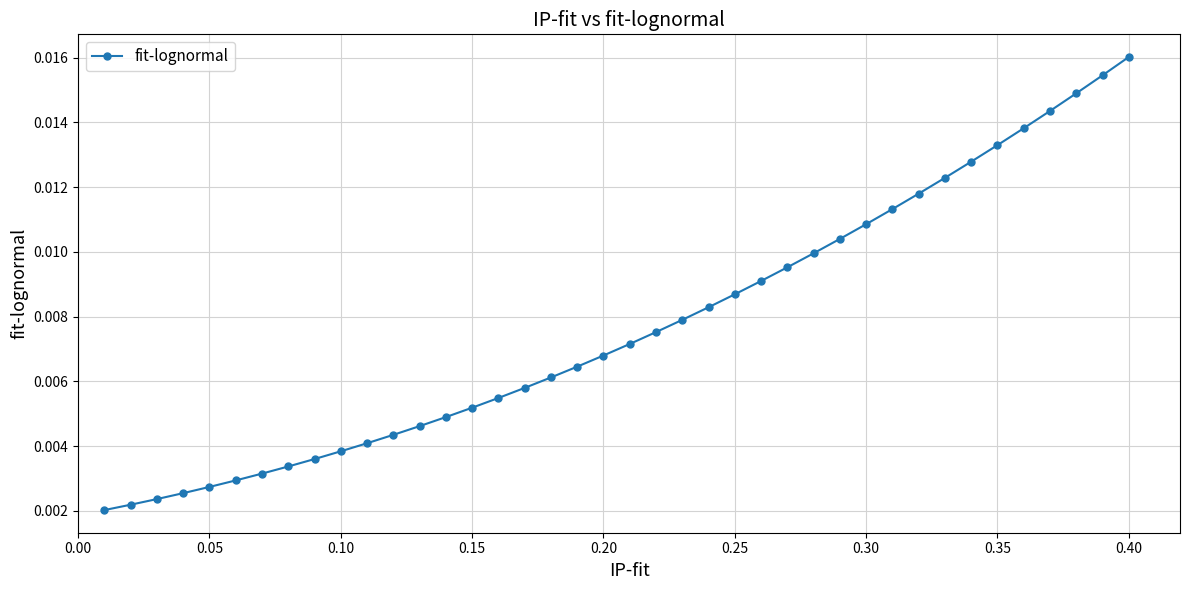

What is the sum of all values?

0.3